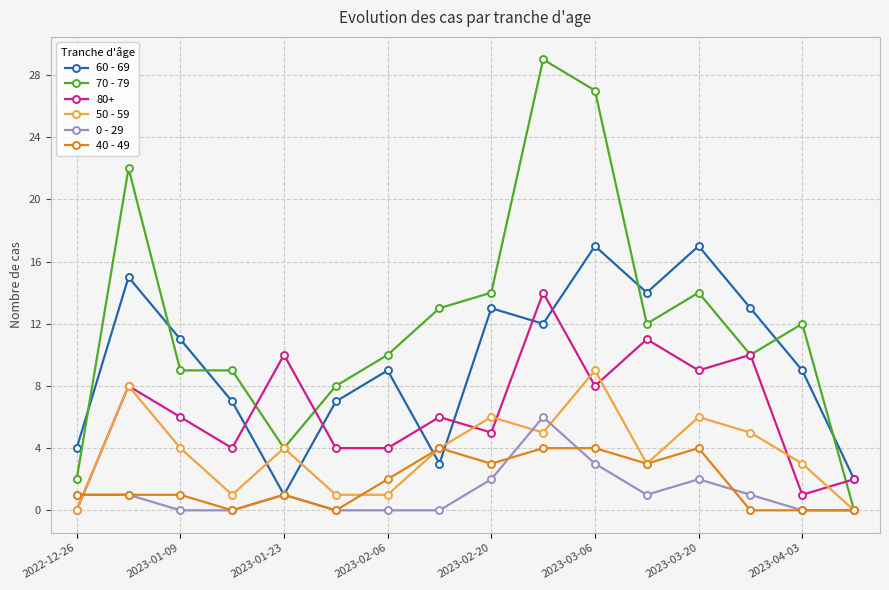

Which series has the largest total across all categories?

70 - 79